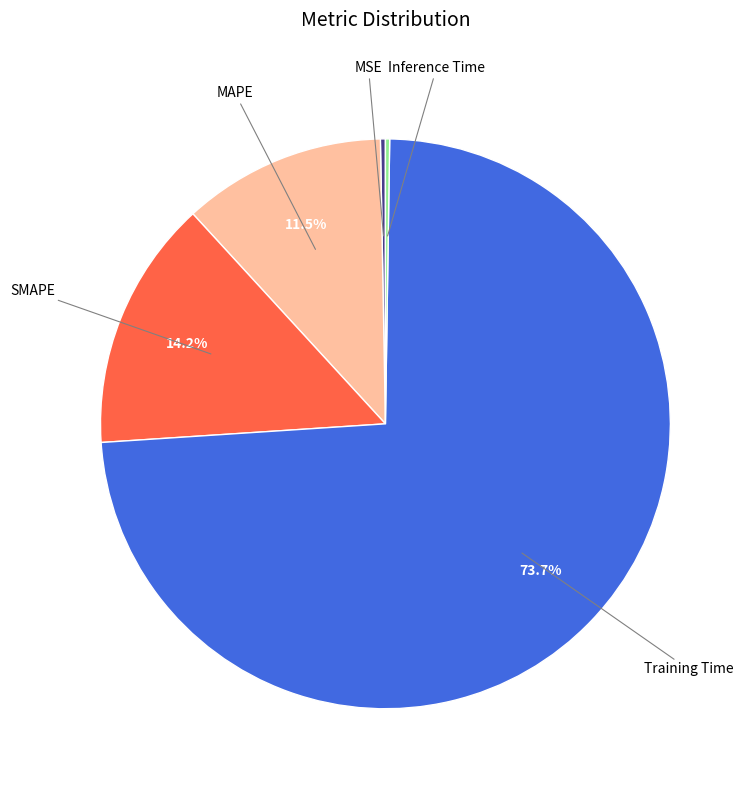

Does any single category account for the majority?

Yes